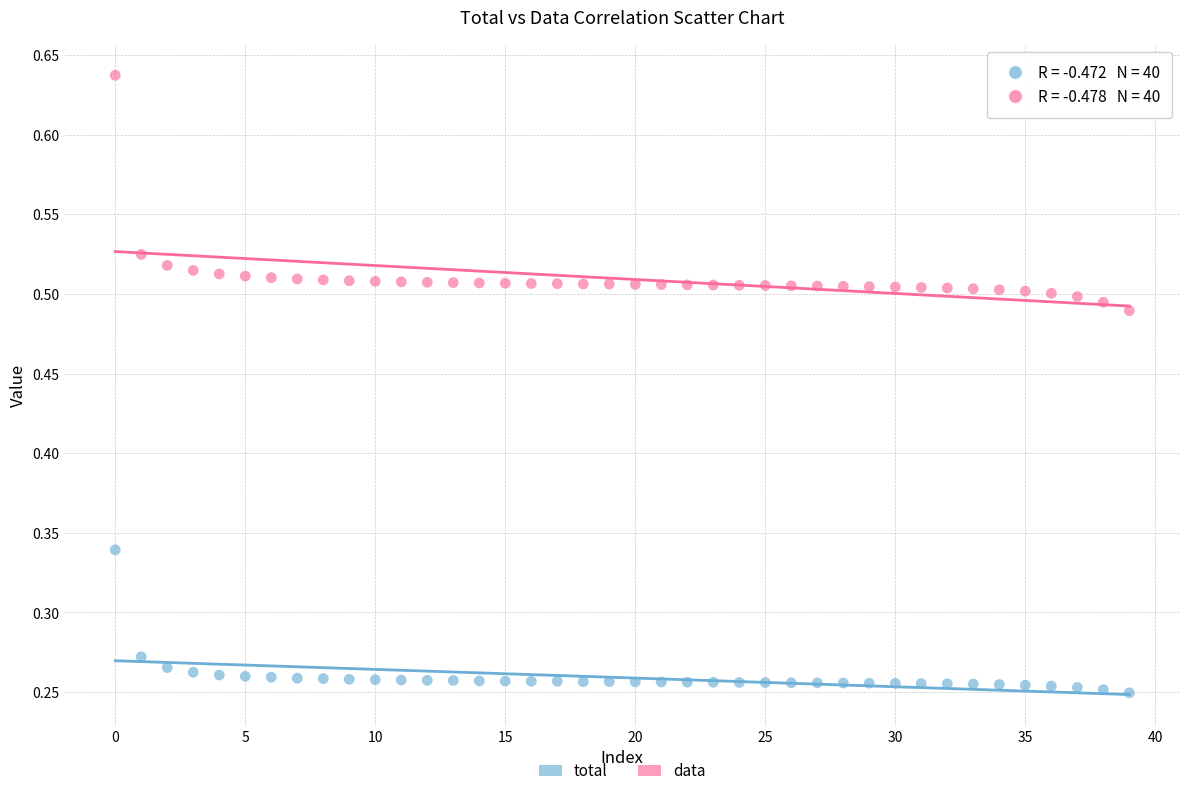

Across all data points, what is the range of Y values (max minus min)?

0.4